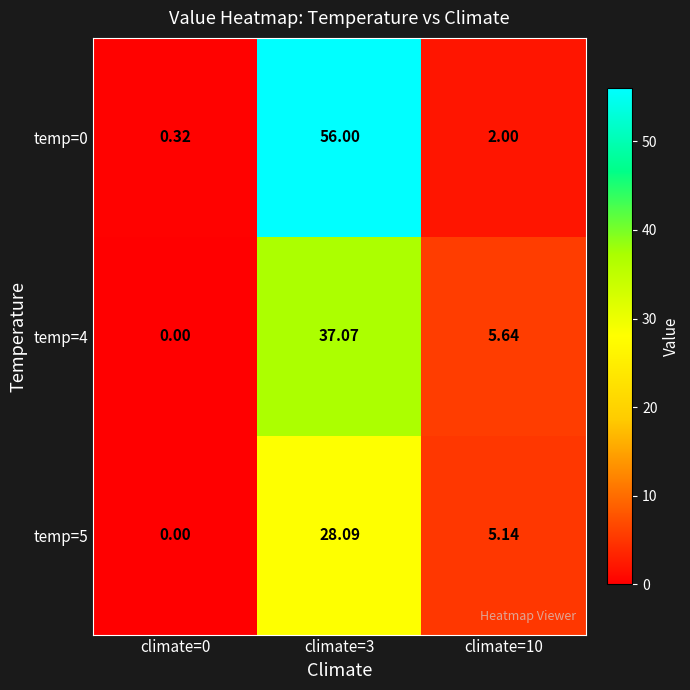

How many series are shown in this chart?

3